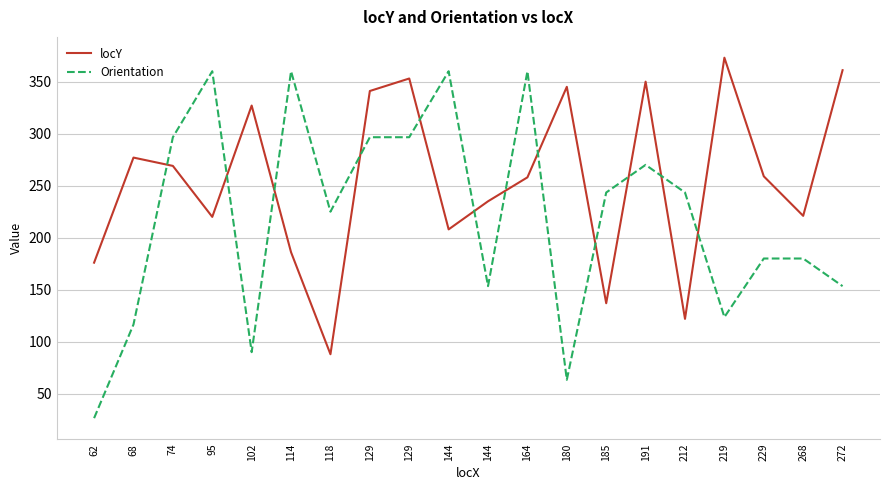

What are all the series names shown in the legend?

locY, Orientation